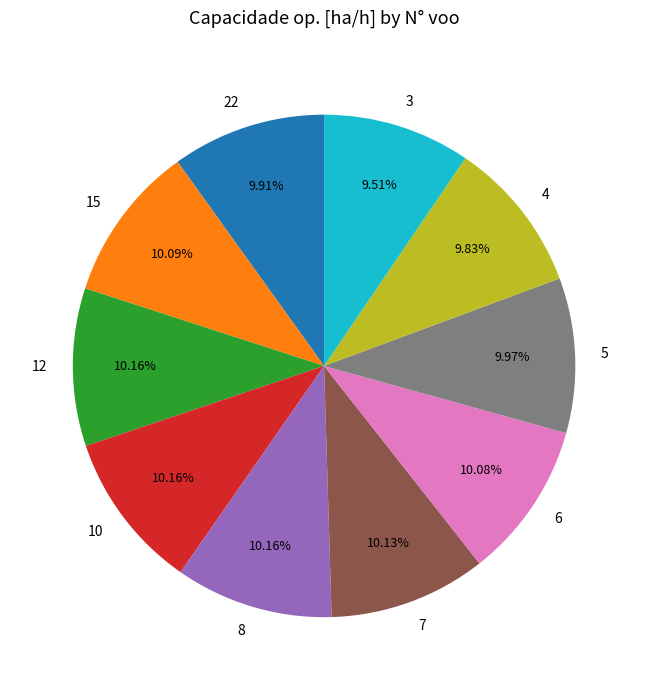

To the nearest percent, what is the combined percentage of 5 and 8?

20%